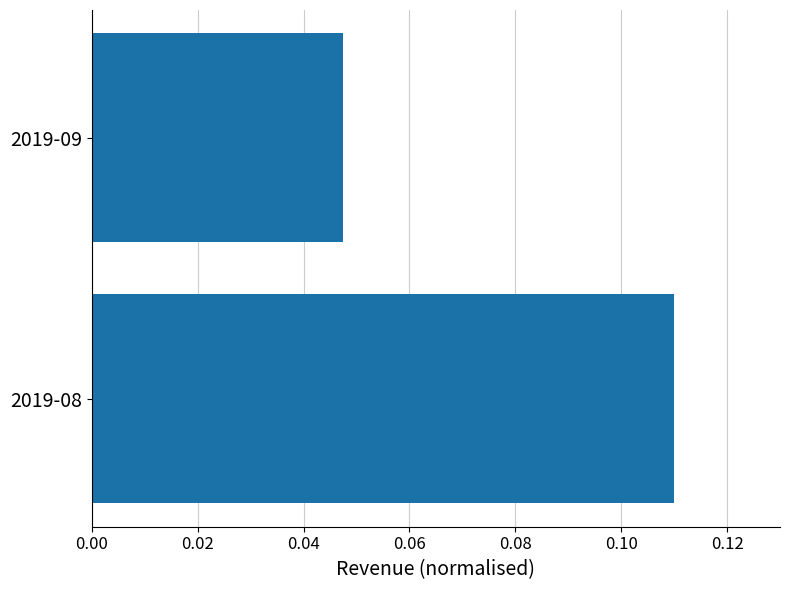

Between 2019-08 and 2019-09, which is larger?

2019-08